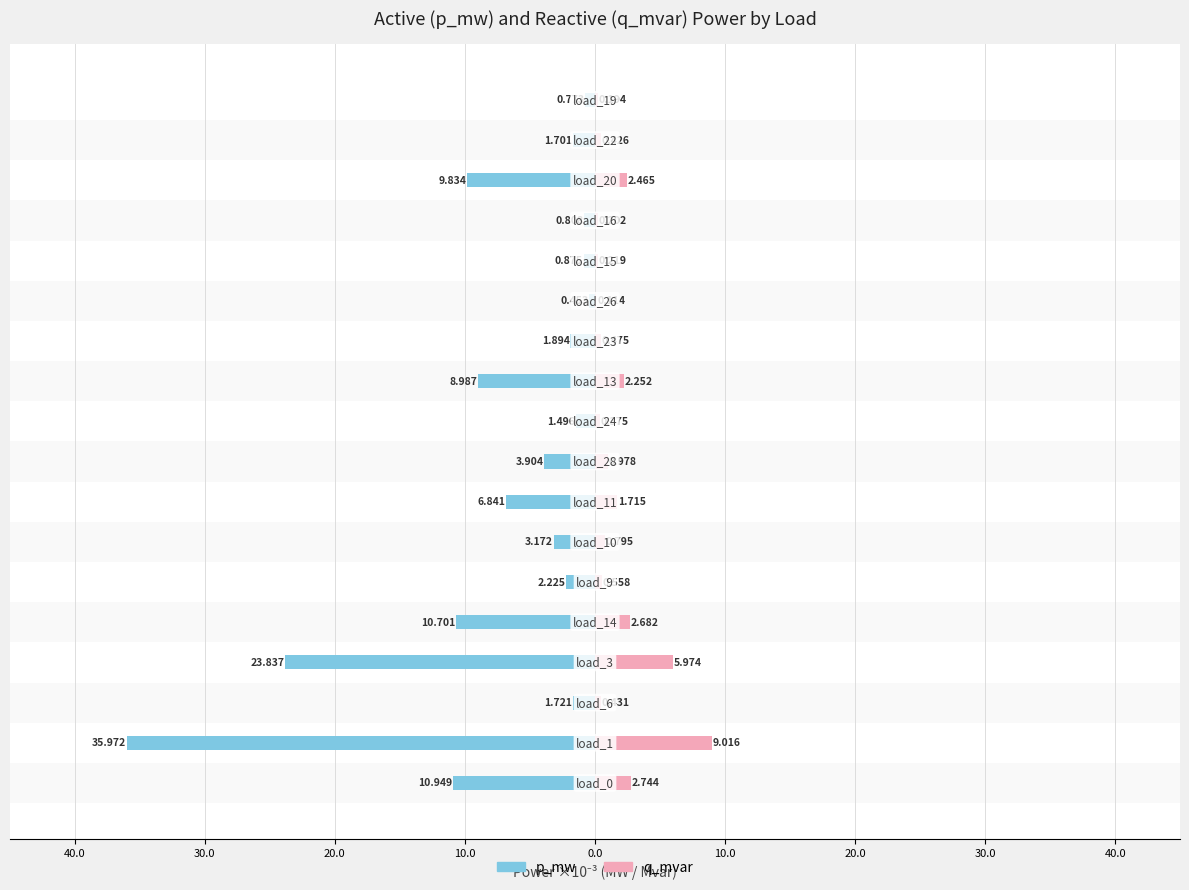

Is it true that p_mw equals -10.7 at 10.0?

True